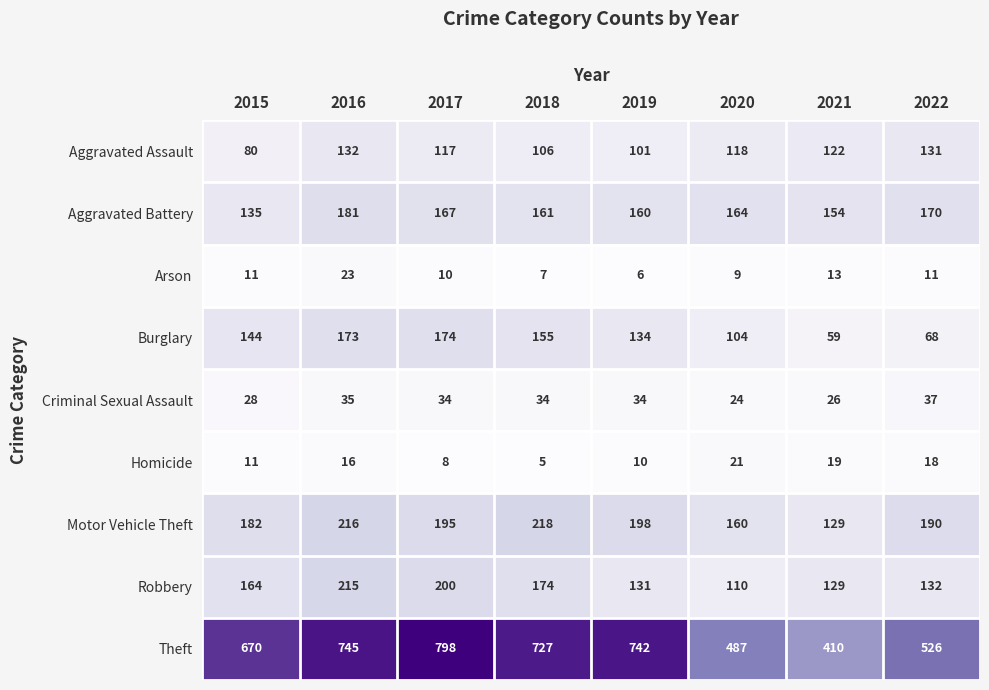

Which series changed the most between 2017 and 2022?

Theft